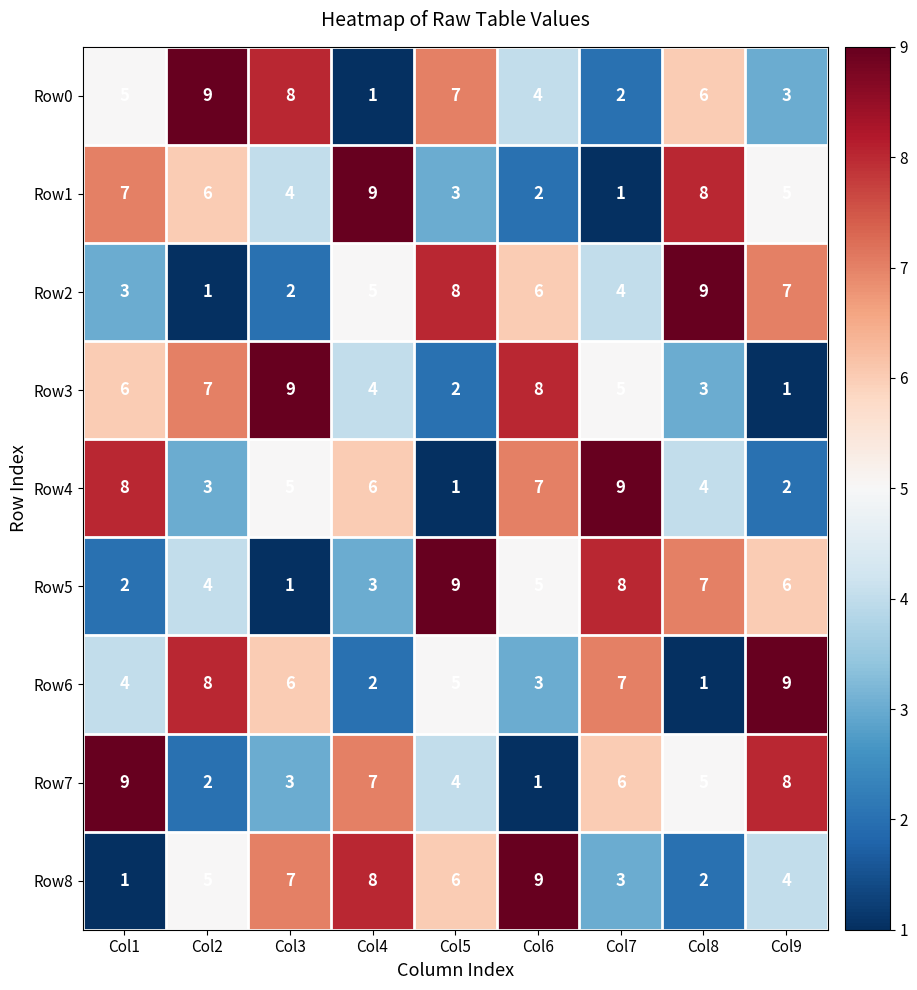

At Col8, list the series in order from smallest to largest.

Row6, Row8, Row3, Row4, Row7, Row0, Row5, Row1, Row2